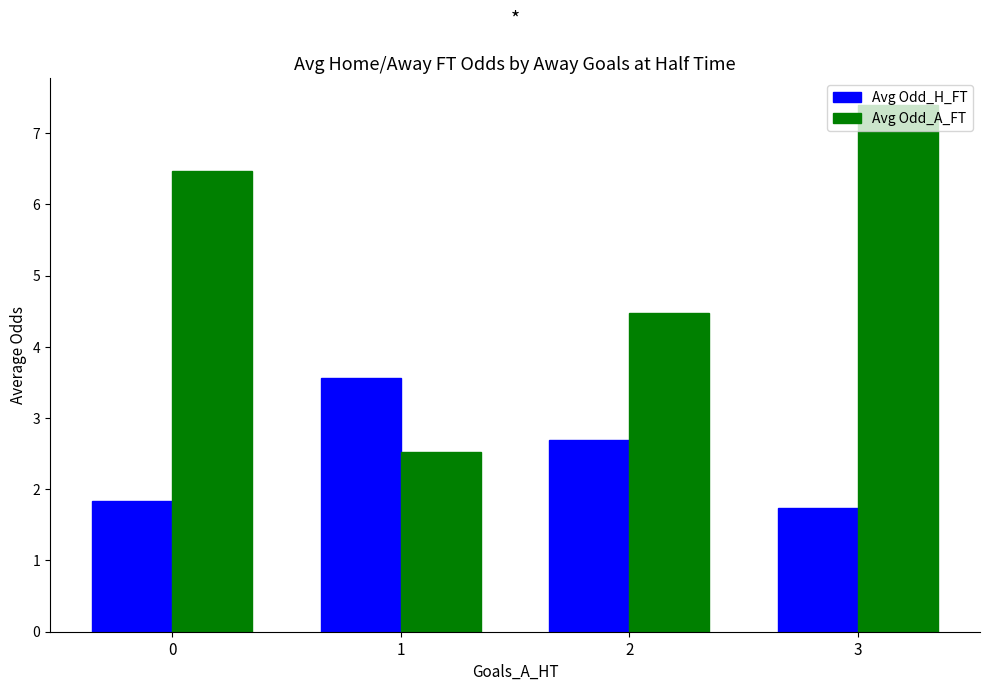

True or false: Avg Odd_A_FT has a value of 1.5 at 2.

False